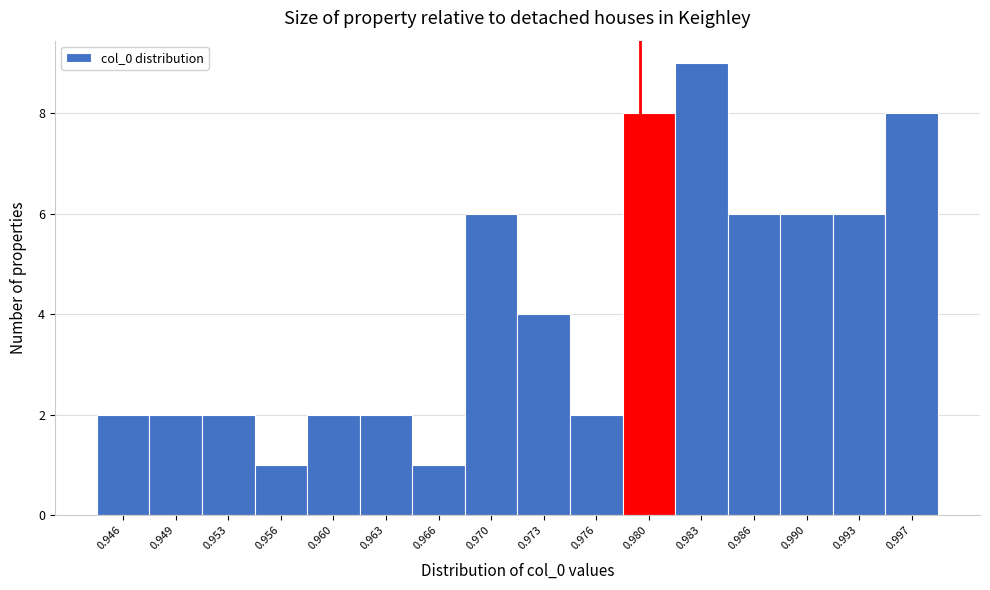

Reading left to right, list all the values displayed in this chart.

2	2	2	1	2	2	1	6	4	2	8	9	6	6	6	8